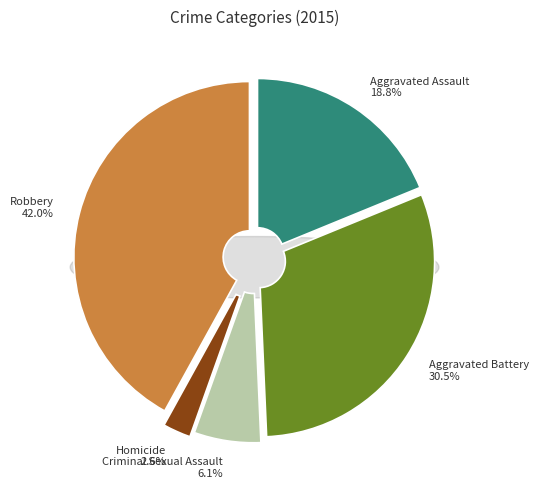

To the nearest percent, what percentage of the pie is Aggravated Battery?

30%